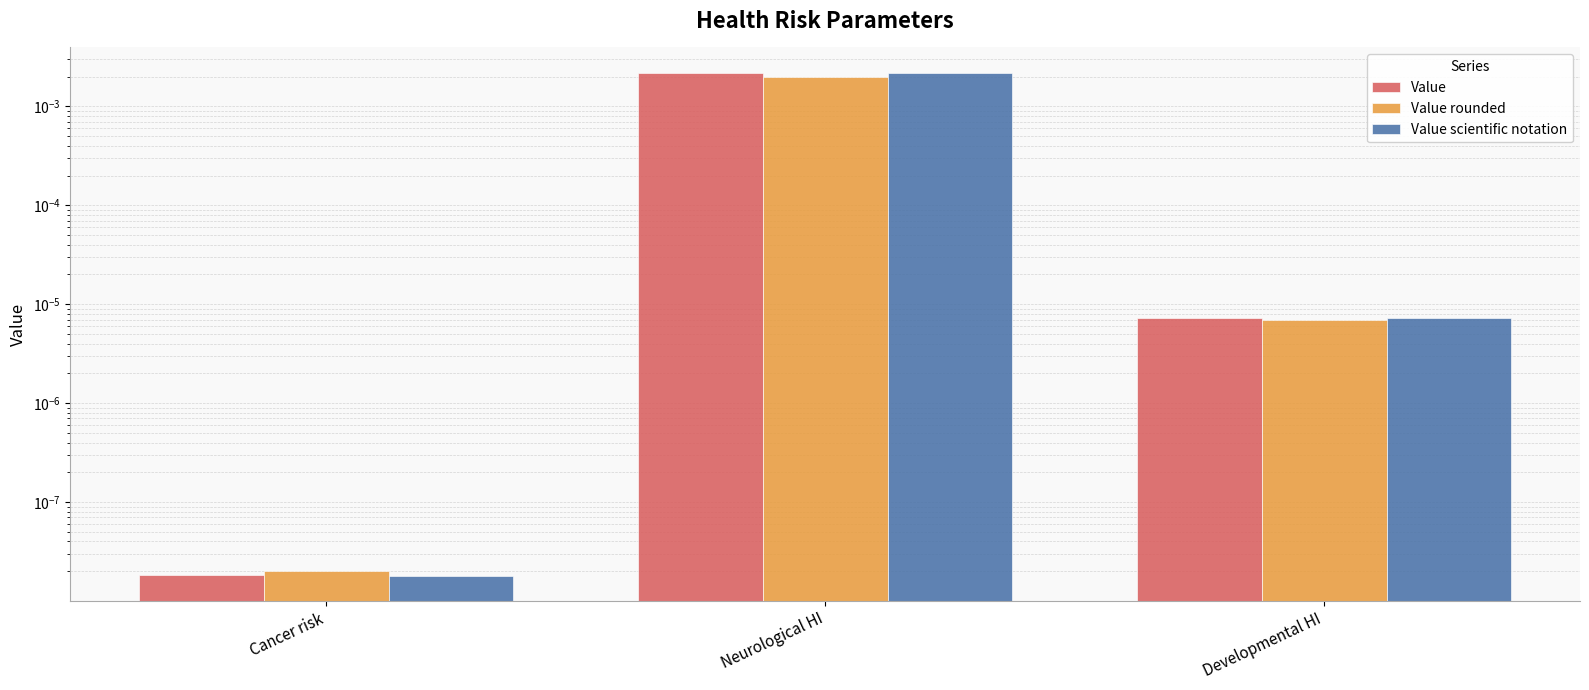

How many groups of bars are there?

3